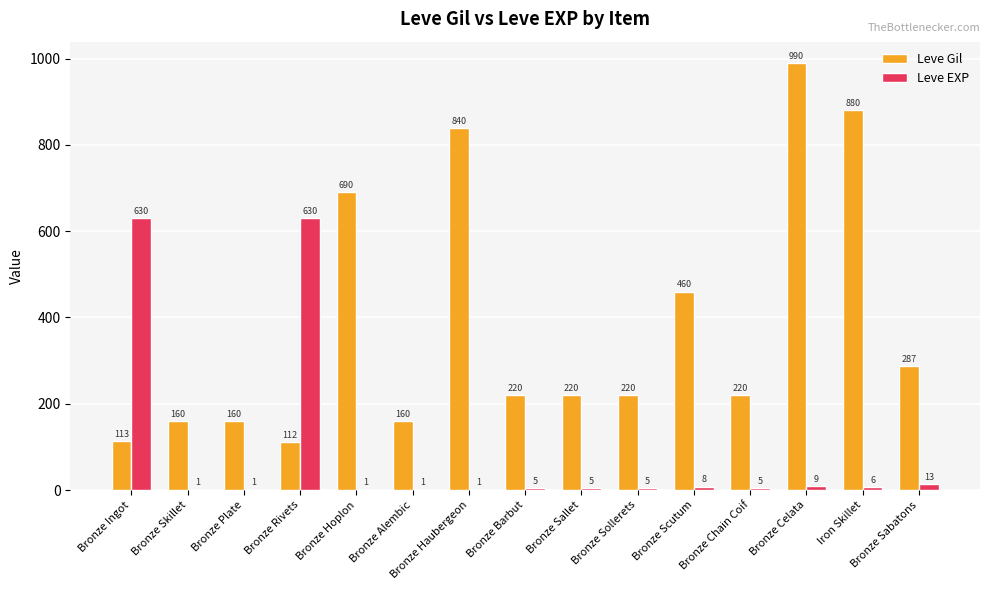

At which label is Leve Gil closest to 551?

Bronze Scutum